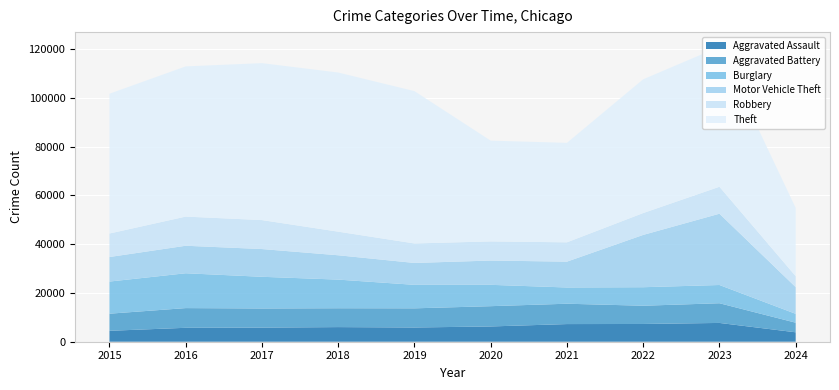

Reading right to left, what are all the values shown in this chart?

Aggravated Assault: 2024=3867	2023=7709	2022=7280	2021=7242	2020=6264	2019=5841	2018=6001	2017=5793	2016=5712	2015=4480
Aggravated Battery: 2024=3939	2023=8079	2022=7488	2021=8347	2020=8320	2019=7858	2018=7735	2017=7845	2016=8086	2015=7019
Burglary: 2024=3636	2023=7482	2022=7593	2021=6662	2020=8758	2019=9638	2018=11747	2017=13001	2016=14289	2015=13184
Motor Vehicle Theft: 2024=10962	2023=29243	2022=21461	2021=10603	2020=9959	2019=8977	2018=9985	2017=11380	2016=11285	2015=10068
Robbery: 2024=4474	2023=11056	2022=8962	2021=7920	2020=7855	2019=7995	2018=9681	2017=11880	2016=11960	2015=9638
Theft: 2024=28013	2023=57401	2022=54878	2021=40810	2020=41335	2019=62495	2018=65289	2017=64386	2016=61623	2015=57351